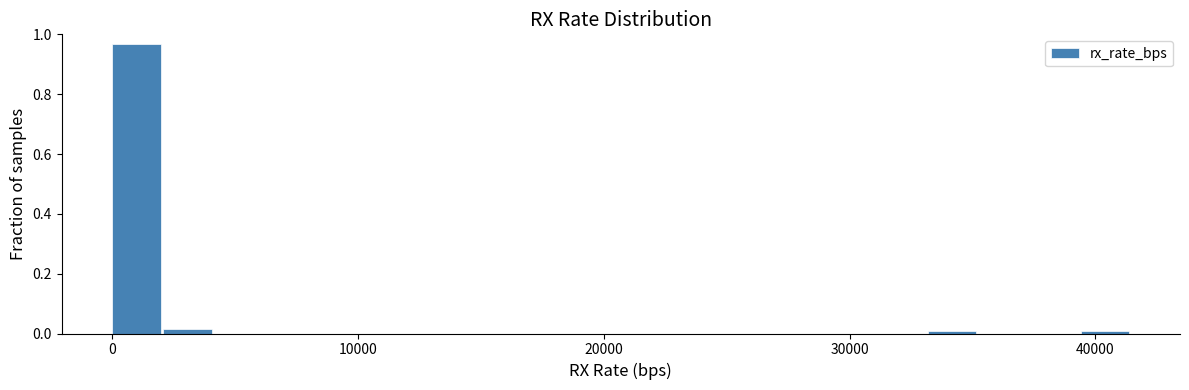

Around what value on the x-axis is the tallest bar? Give the approximate position of its centre, as read against the axis.

1000